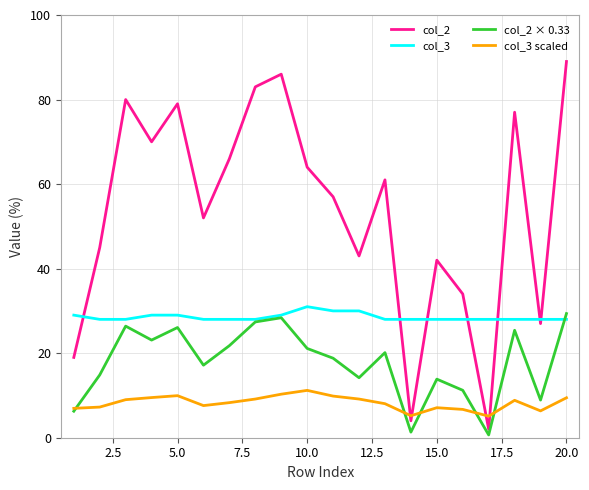

Which series has the largest range (max minus min)?

col_2